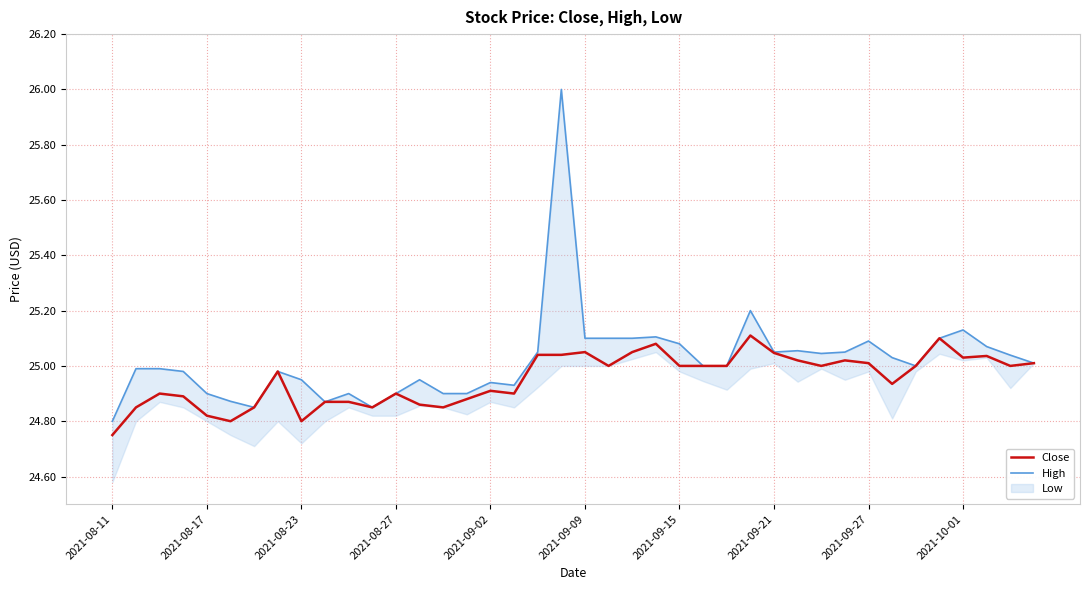

What is the value of the High point at the 34th from the left?

25.0